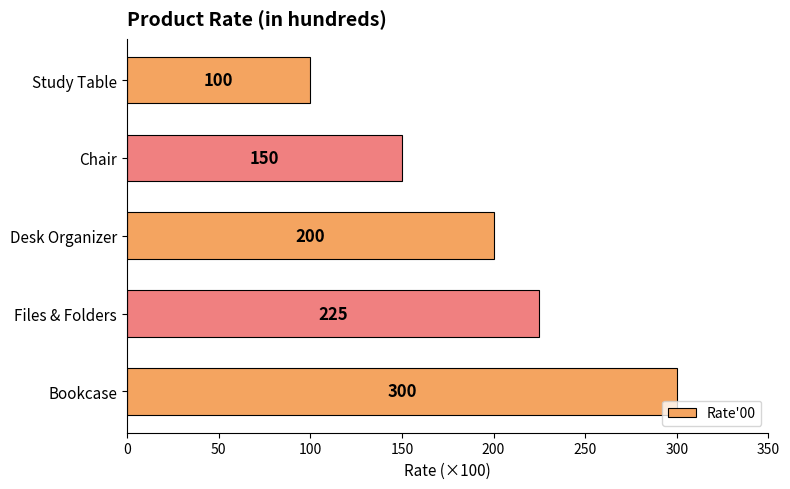

Reading bottom to top, what are all the values shown in this chart?

300	225	200	150	100